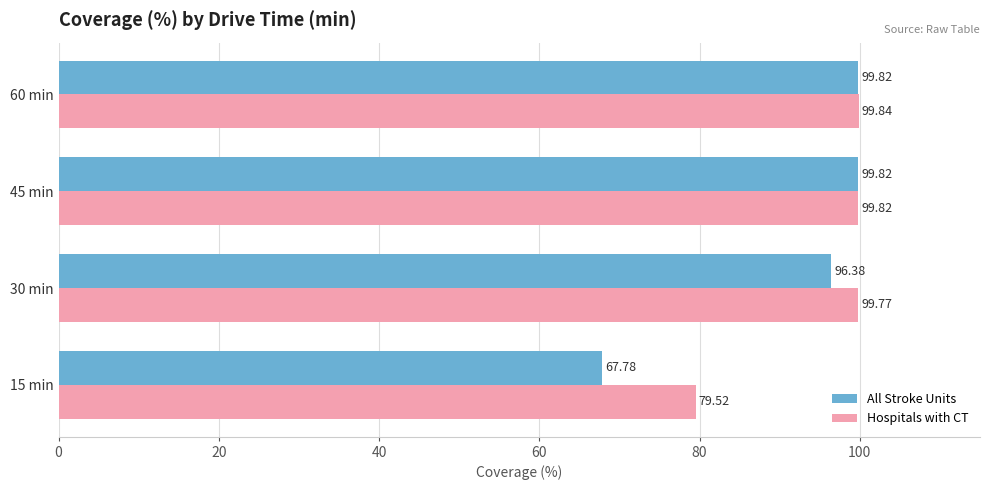

List the series in order of their peak value, highest first.

Hospitals with CT, All Stroke Units